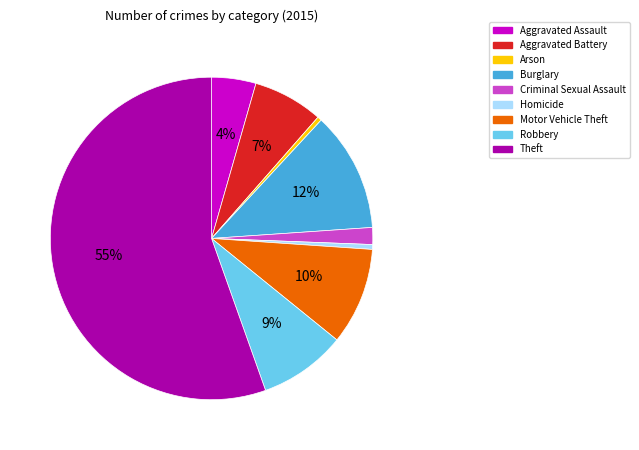

Is there any slice that represents more than half of the pie?

Yes